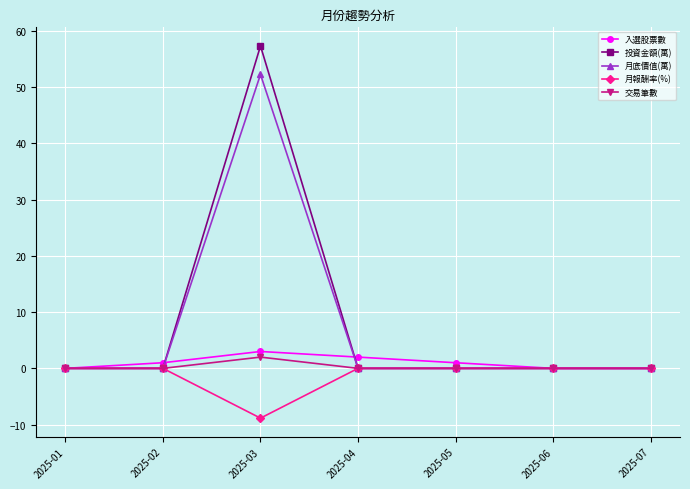

Which series has the largest range (max minus min)?

投資金額(萬)